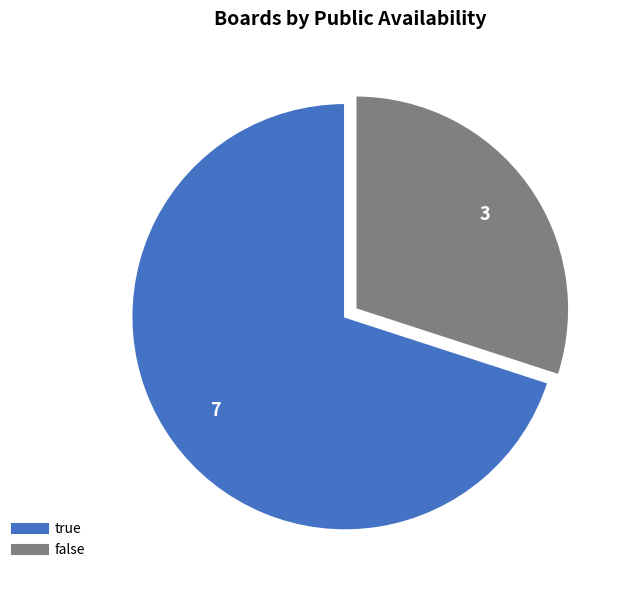

True or false: true accounts for 60% of the total.

False